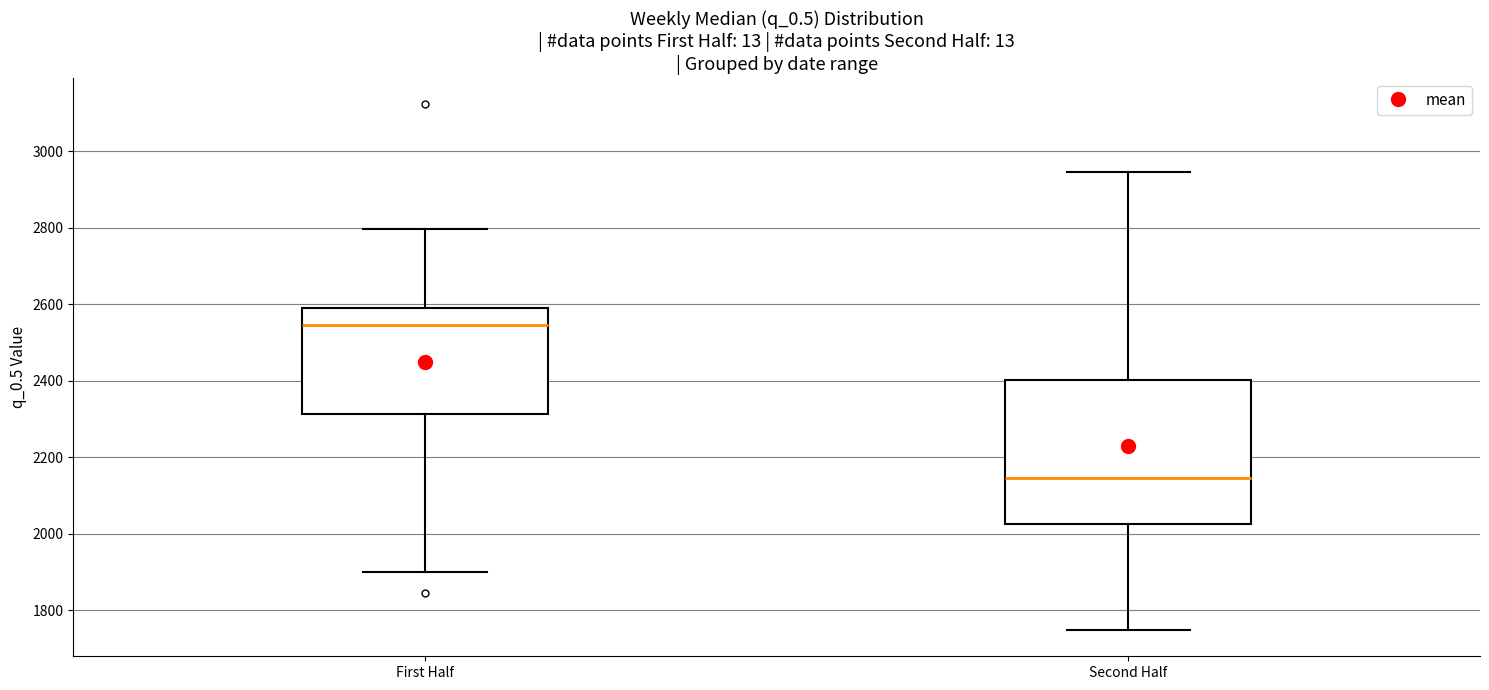

Reading left to right, transcribe this box plot: for each box, give where its median line is, the range the box spans, and where its two whiskers end, as read against the y-axis. The values are not printed on the chart, so give them approximately, as read against the axis.

First Half: median 2540, box 2320 to 2600, whiskers 1900 to 2800
Second Half: median 2140, box 2020 to 2400, whiskers 1740 to 2940